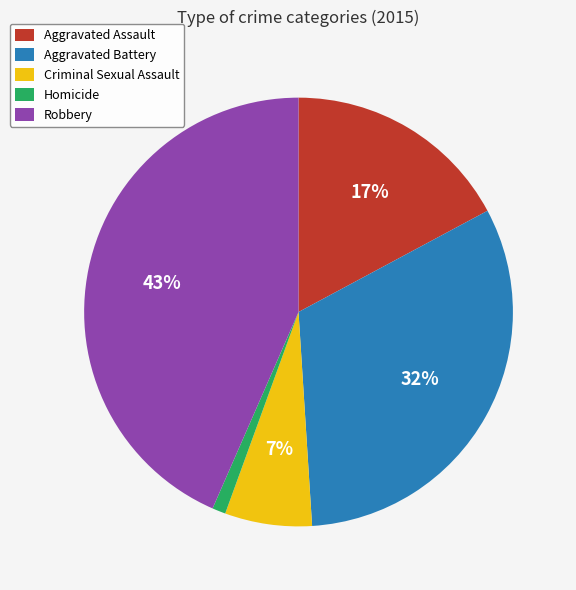

Between Homicide and Criminal Sexual Assault, which is larger?

Criminal Sexual Assault